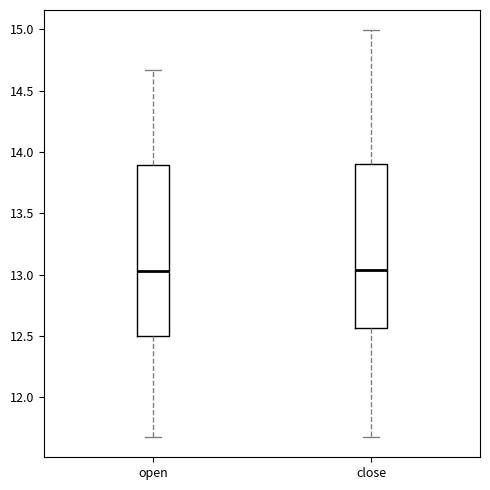

Reading left to right, transcribe this box plot: for each box, give where its median line is, the range the box spans, and where its two whiskers end, as read against the y-axis. The values are not printed on the chart, so give them approximately, as read against the axis.

open: median 13.05, box 12.50 to 13.90, whiskers 11.70 to 14.65
close: median 13.05, box 12.55 to 13.90, whiskers 11.70 to 15.00